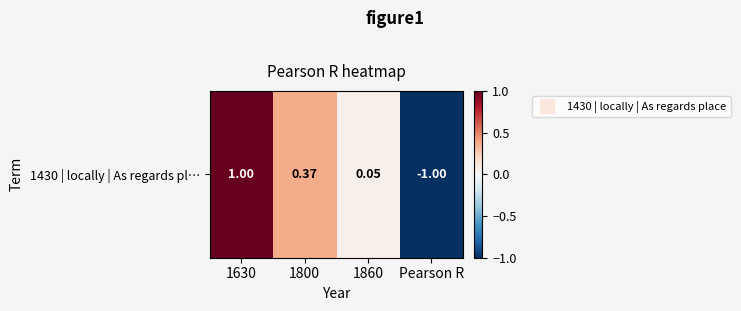

List the labels in order of value, largest first.

1630, 1800, 1860, Pearson R